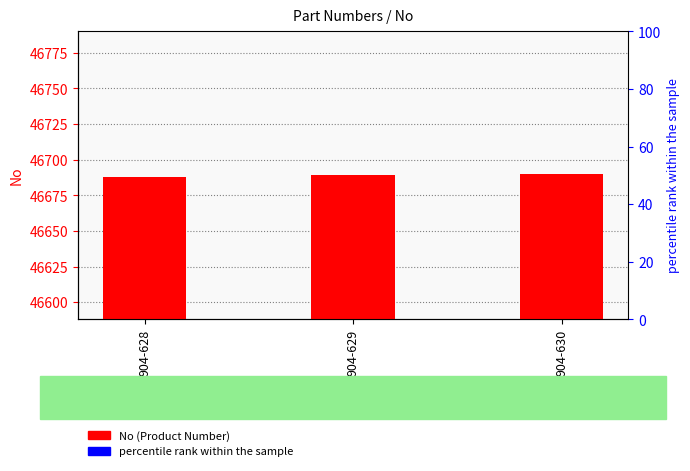

List the labels in order of value, largest first.

904-630, 904-629, 904-628